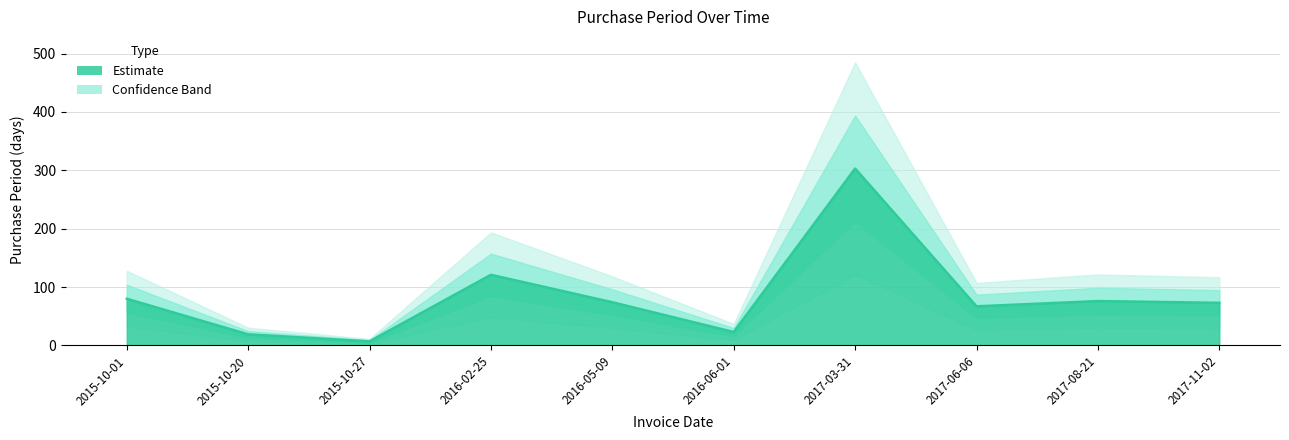

What is the difference between the maximum and second lowest values?

284